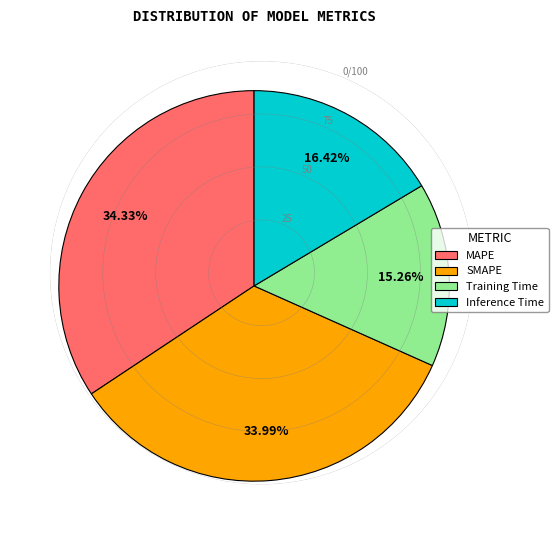

Between Inference Time and SMAPE, which is larger?

SMAPE